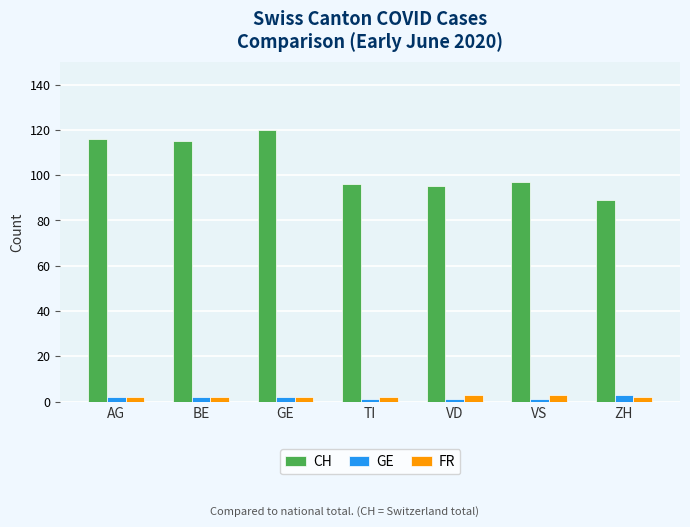

What position from the right is BE?

6